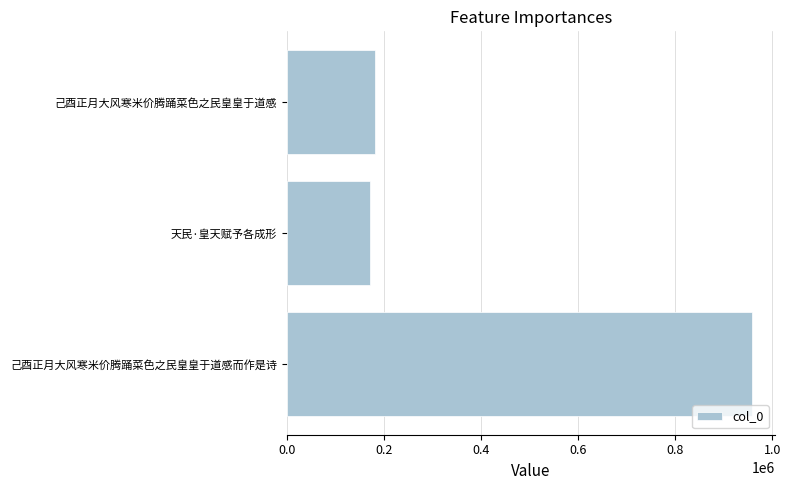

Is it true that the value at 己酉正月大风寒米价腾踊菜色之民皇皇于道感 is 277172?

False